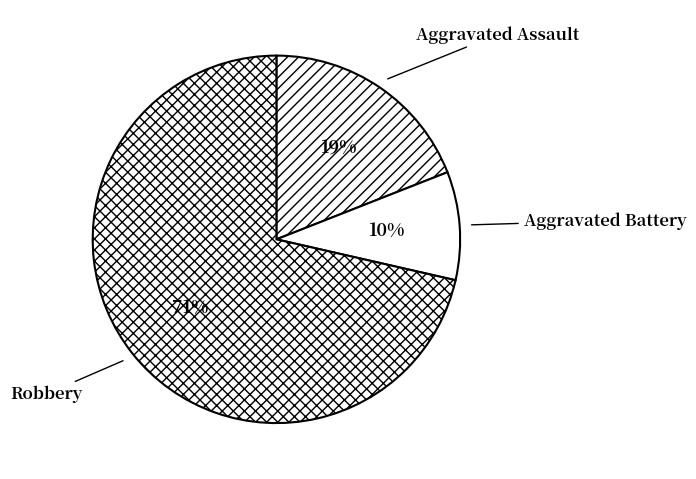

True or false: Robbery accounts for 81% of the total.

False